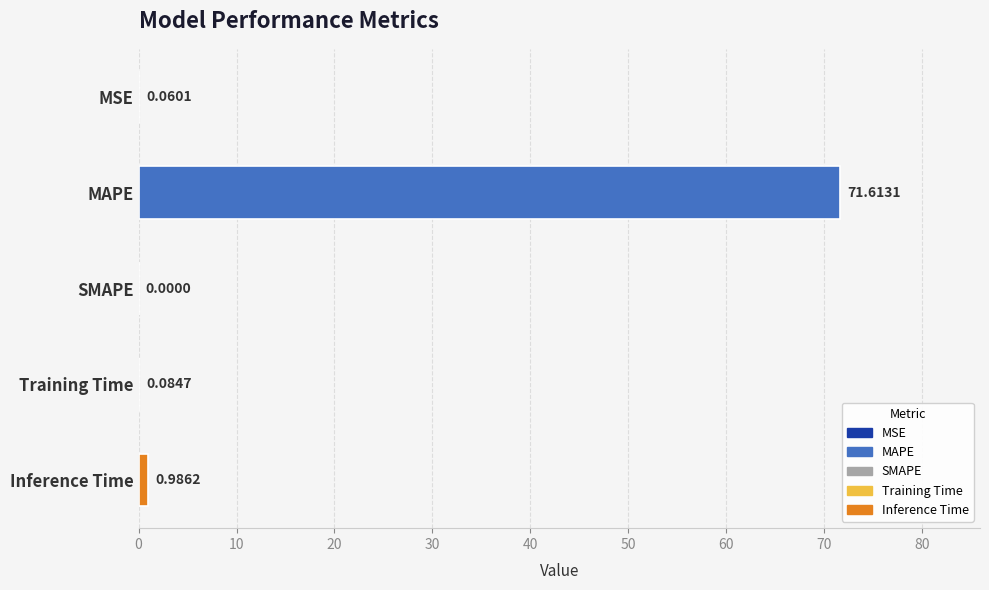

What is the sum of all values?

72.7